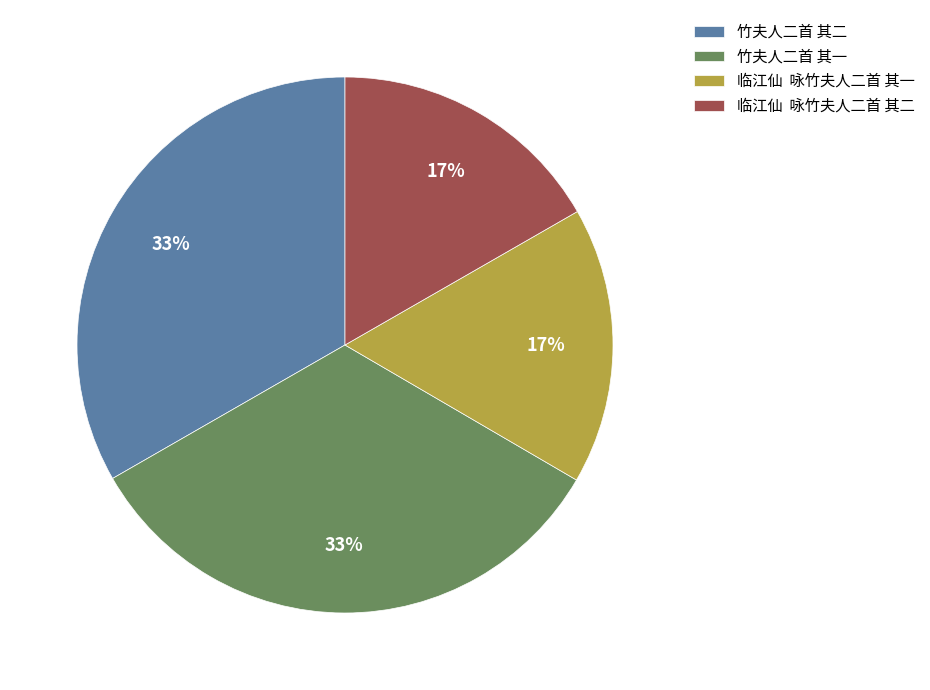

To the nearest percent, what is the difference between the 竹夫人二首 其一 and 竹夫人二首 其二 slice percentages?

0%